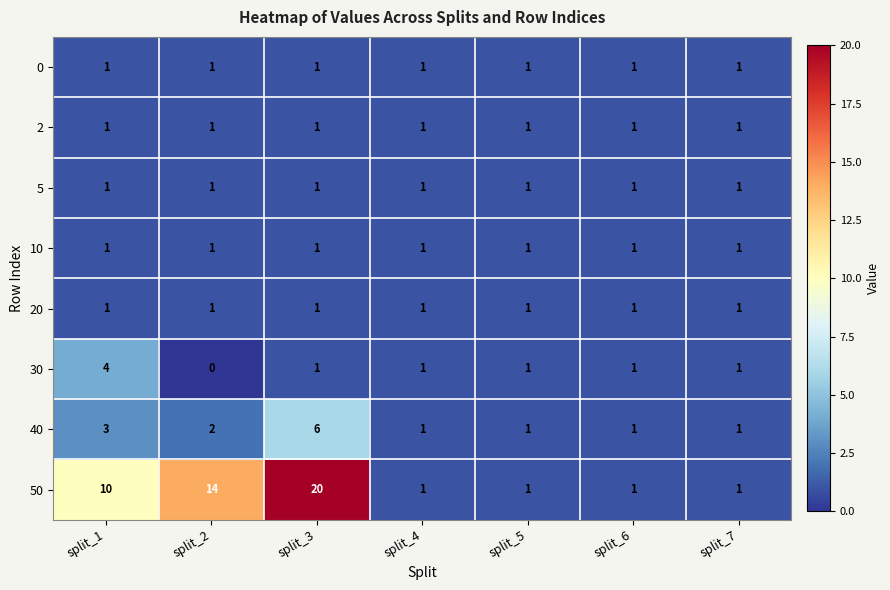

What is the spread (max minus min) of values at split_3?

19